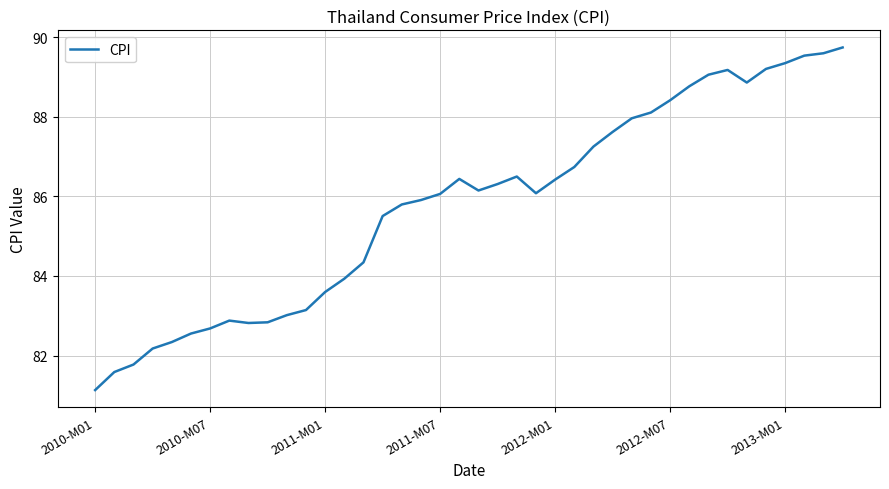

What is the minimum value shown in the chart?

81.1